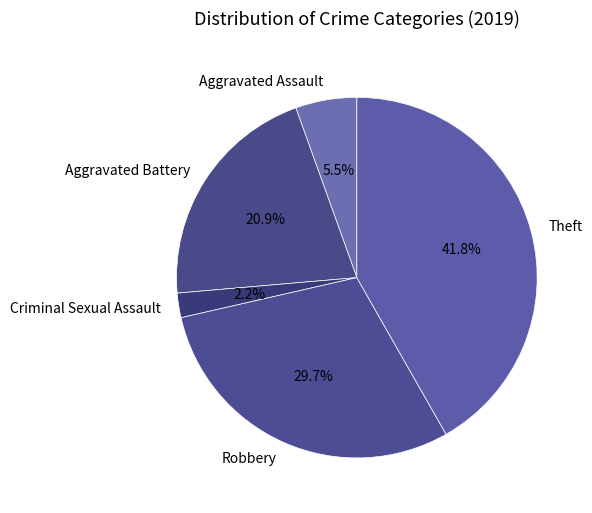

Is there any slice that represents more than half of the pie?

No